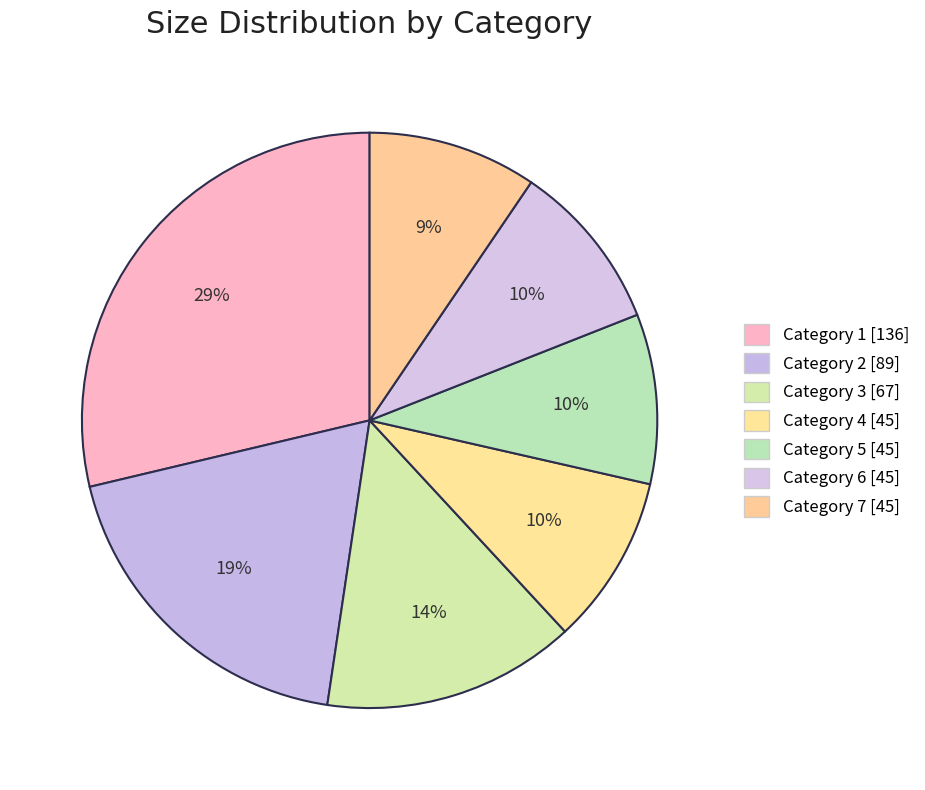

How many segments does this pie chart have?

7